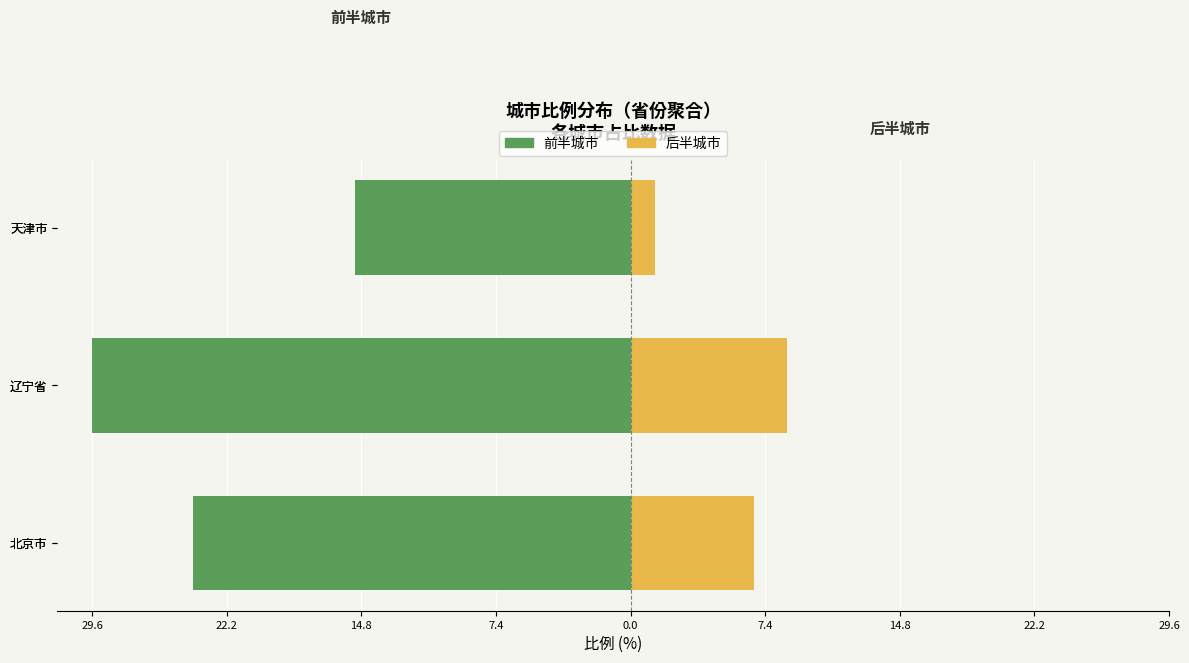

How many data points in 主要城市 (前半) are above -24?

1